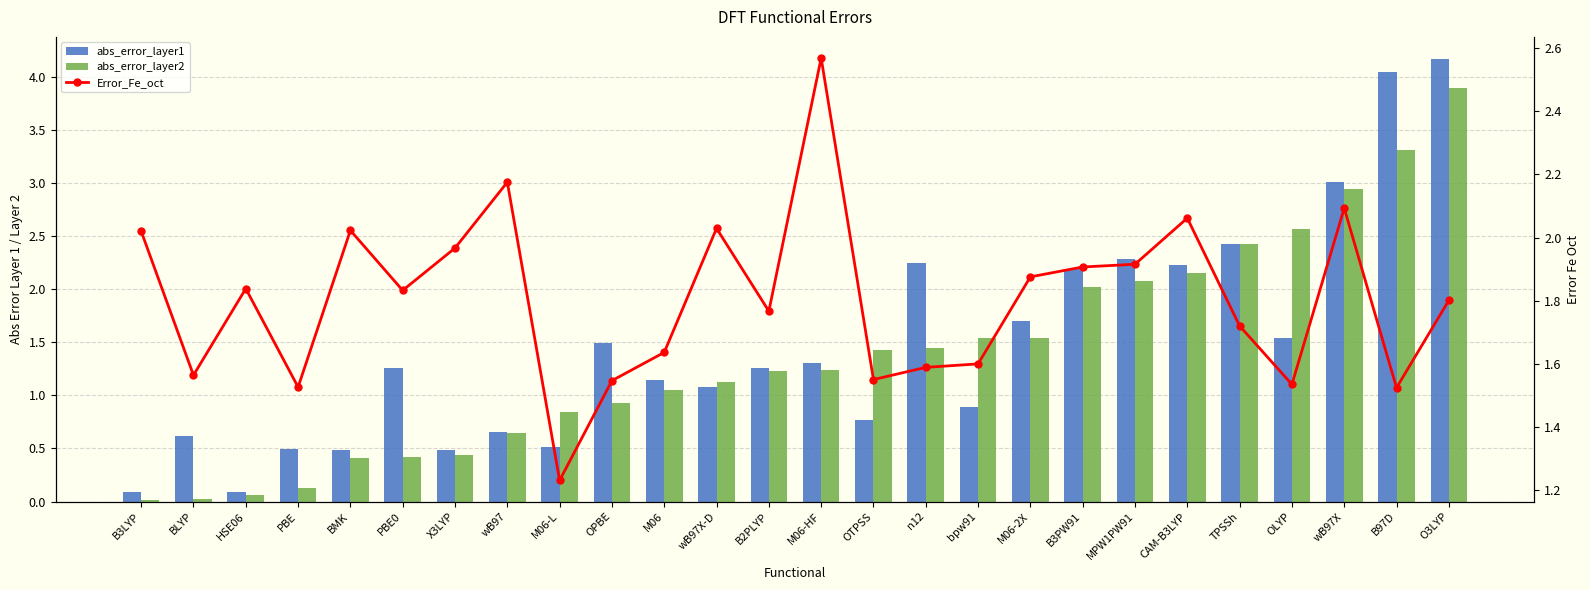

What is the sum of all abs_error_layer1 values?

38.5